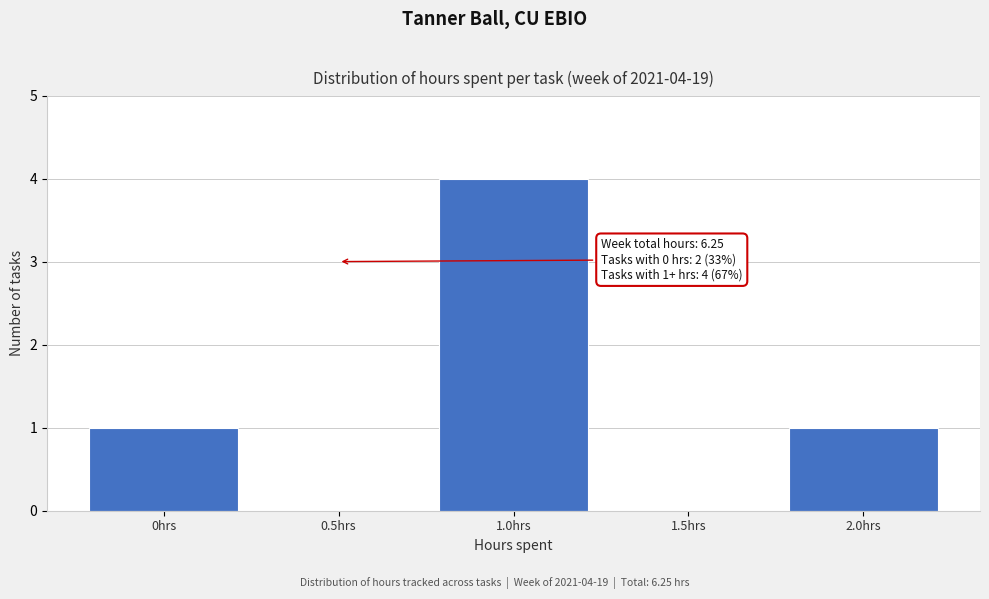

Reading left to right, what are all the values shown in this chart?

0hrs=1	0.5hrs=0	1.0hrs=4	1.5hrs=0	2.0hrs=1